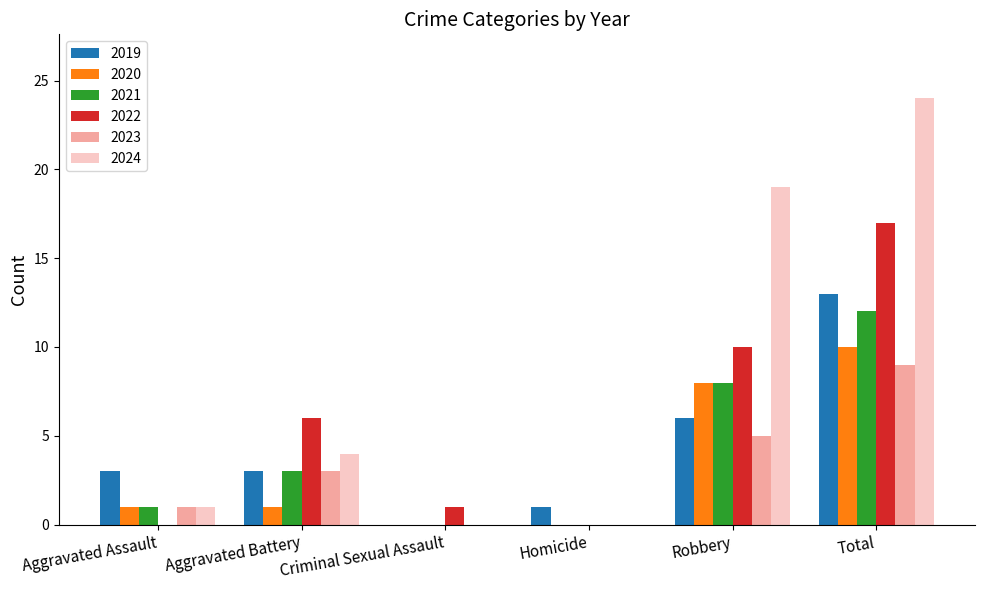

How many groups of bars are there?

6